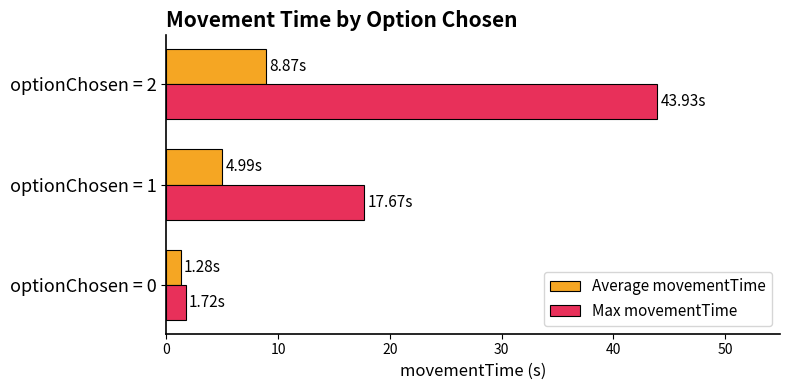

What is the difference between the highest and lowest values at optionChosen = 1?

12.7